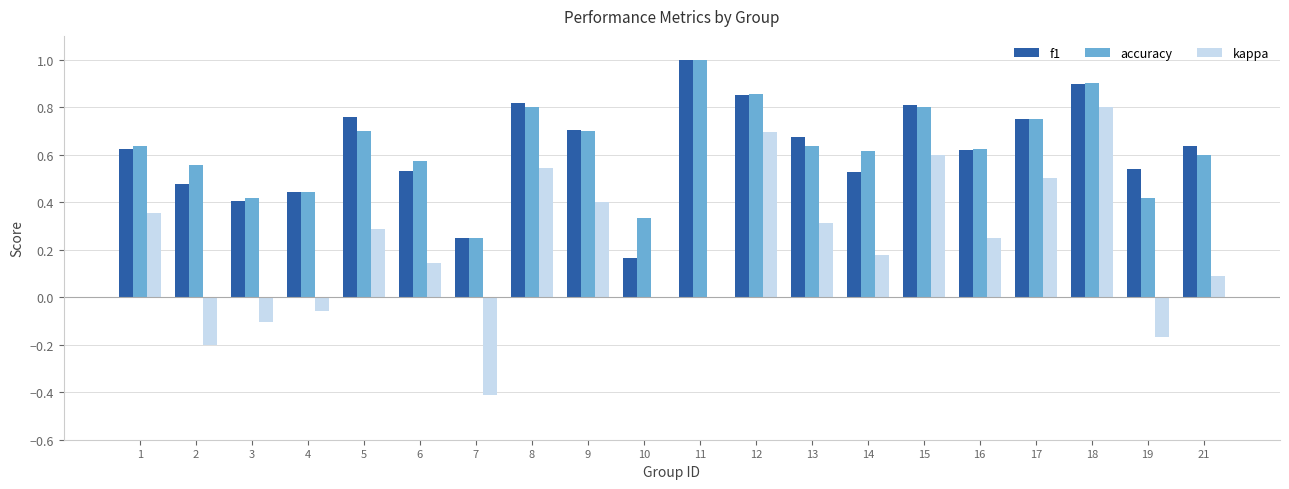

How many groups of bars are there?

20